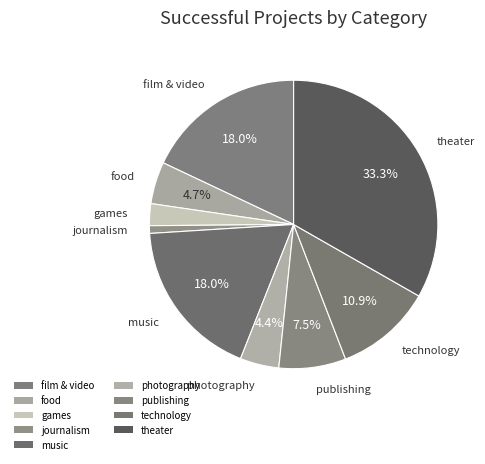

How many slices are in this pie chart?

9